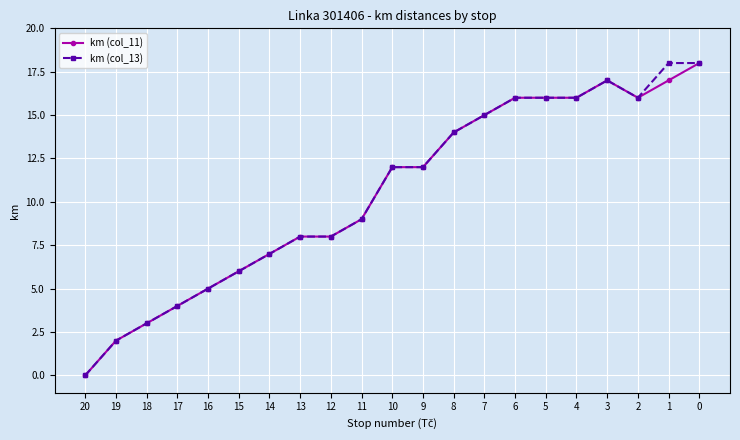

Reading right to left, extract all data points from this chart.

km (col_11): 18	17	16	17	16	16	16	15	14	12	12	9	8	8	7	6	5	4	3	2	0
km (col_13): 18	18	16	17	16	16	16	15	14	12	12	9	8	8	7	6	5	4	3	2	0